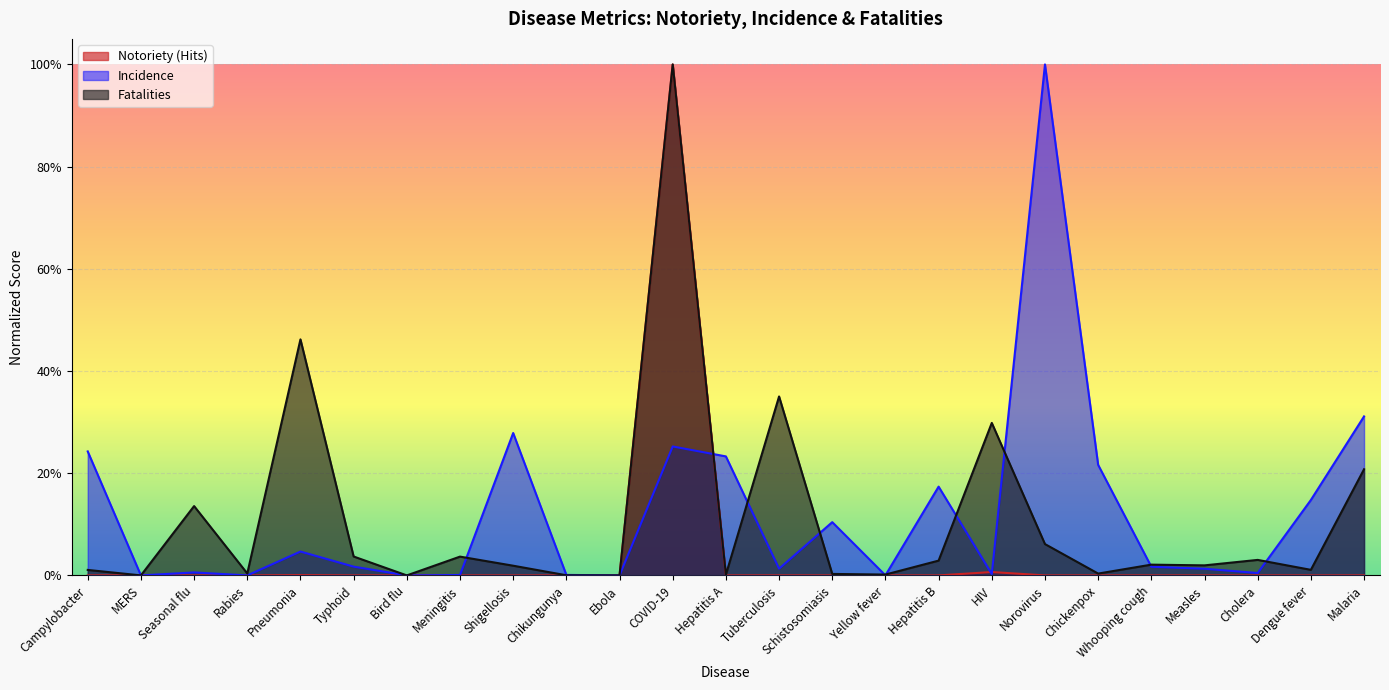

Which category has the lowest value in the Incidence series?

Ebola